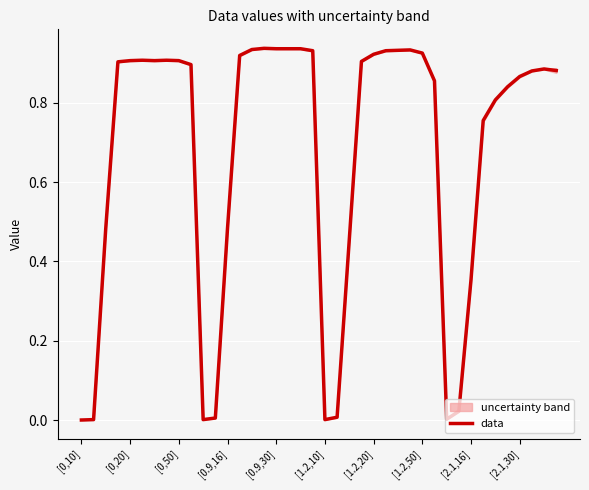

What is the value of the 4th point from the left?

0.9